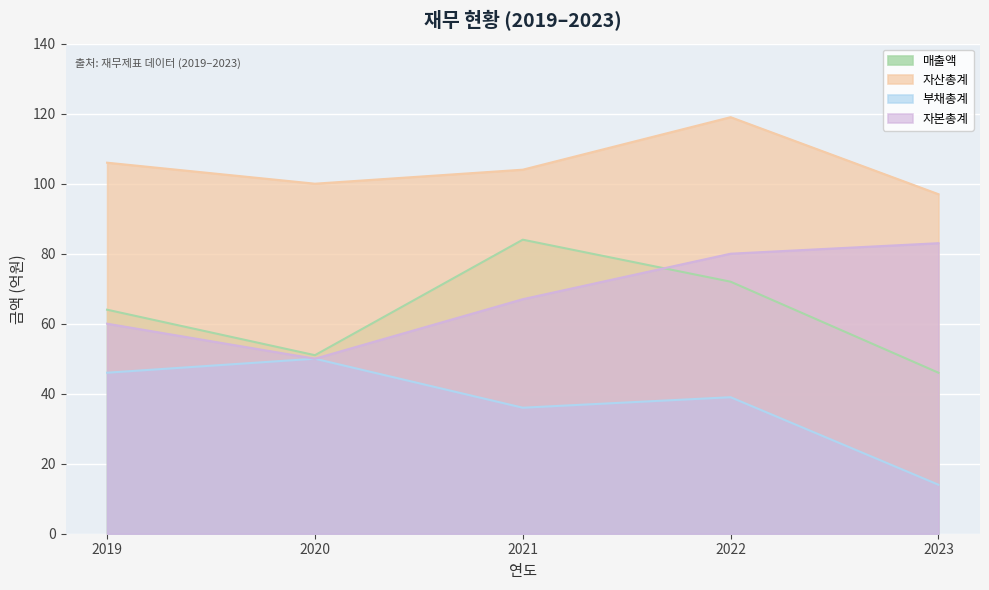

What are all the series names shown in the legend?

매출액, 자산총계, 부채총계, 자본총계